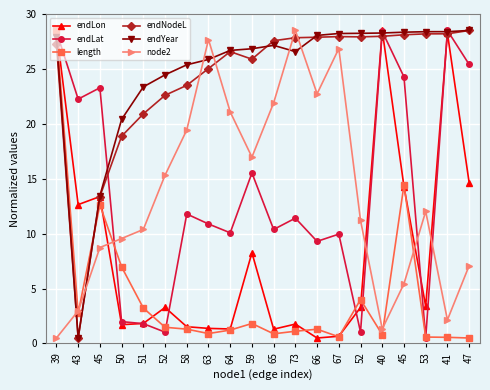

At which label does endNodeL first exceed 27?

39